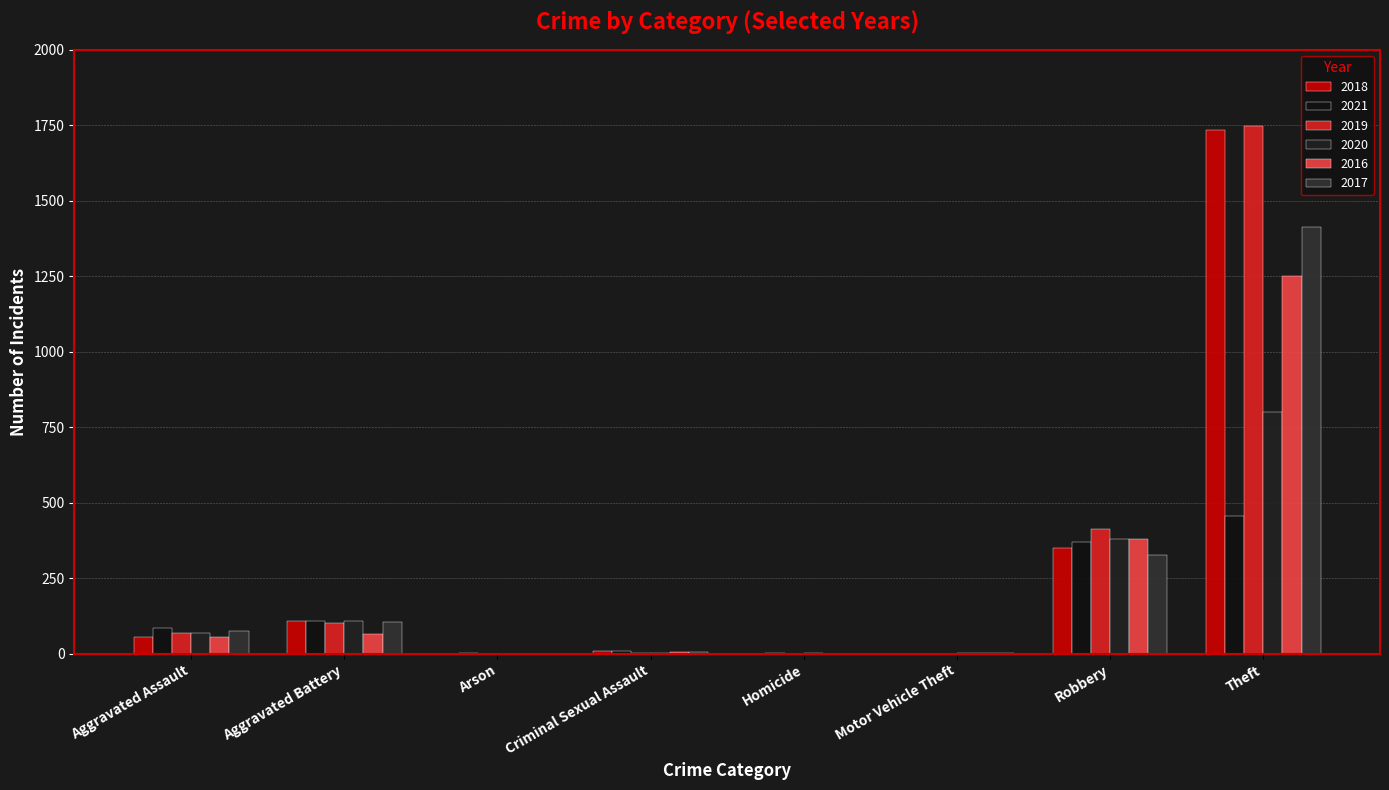

Reading left to right, extract all data points from this chart.

2018: Aggravated Assault=57	Aggravated Battery=108	Arson=1	Criminal Sexual Assault=8	Homicide=1	Motor Vehicle Theft=1	Robbery=351	Theft=1733
2021: Aggravated Assault=87	Aggravated Battery=109	Arson=2	Criminal Sexual Assault=10	Homicide=4	Motor Vehicle Theft=1	Robbery=369	Theft=456
2019: Aggravated Assault=69	Aggravated Battery=101	Arson=1	Criminal Sexual Assault=4	Homicide=1	Motor Vehicle Theft=0	Robbery=412	Theft=1748
2020: Aggravated Assault=69	Aggravated Battery=109	Arson=1	Criminal Sexual Assault=2	Homicide=2	Motor Vehicle Theft=2	Robbery=382	Theft=801
2016: Aggravated Assault=55	Aggravated Battery=67	Arson=0	Criminal Sexual Assault=7	Homicide=1	Motor Vehicle Theft=3	Robbery=379	Theft=1252
2017: Aggravated Assault=75	Aggravated Battery=107	Arson=0	Criminal Sexual Assault=5	Homicide=1	Motor Vehicle Theft=2	Robbery=329	Theft=1414